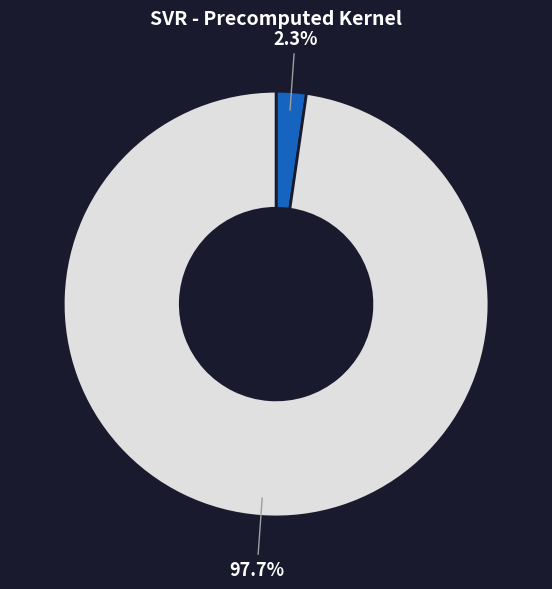

Is there any slice that represents more than half of the pie?

Yes